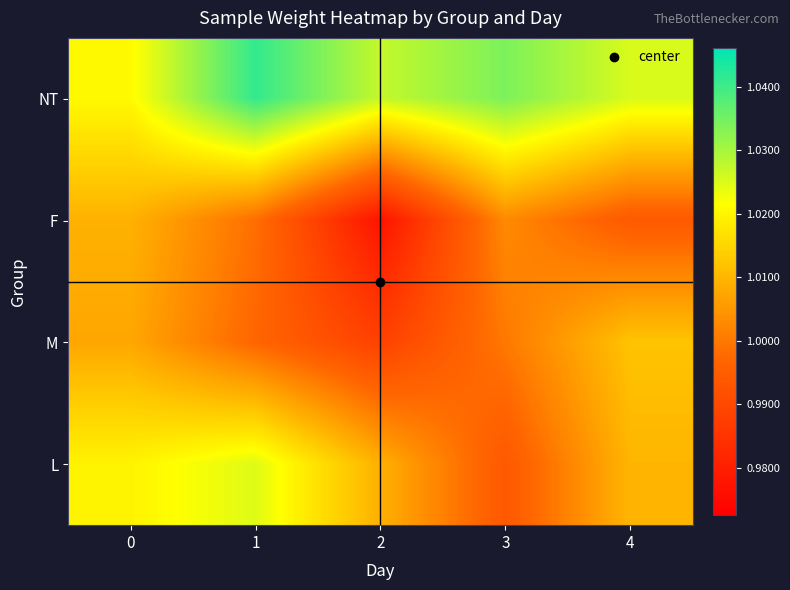

What is the smallest value displayed?

1.0